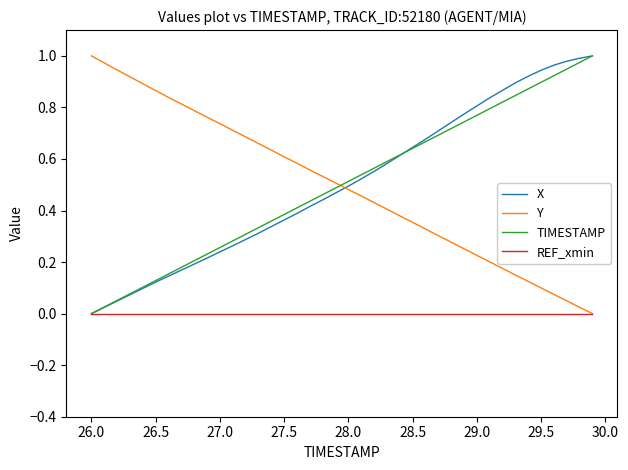

How many intersections are there between TIMESTAMP and Y?

1